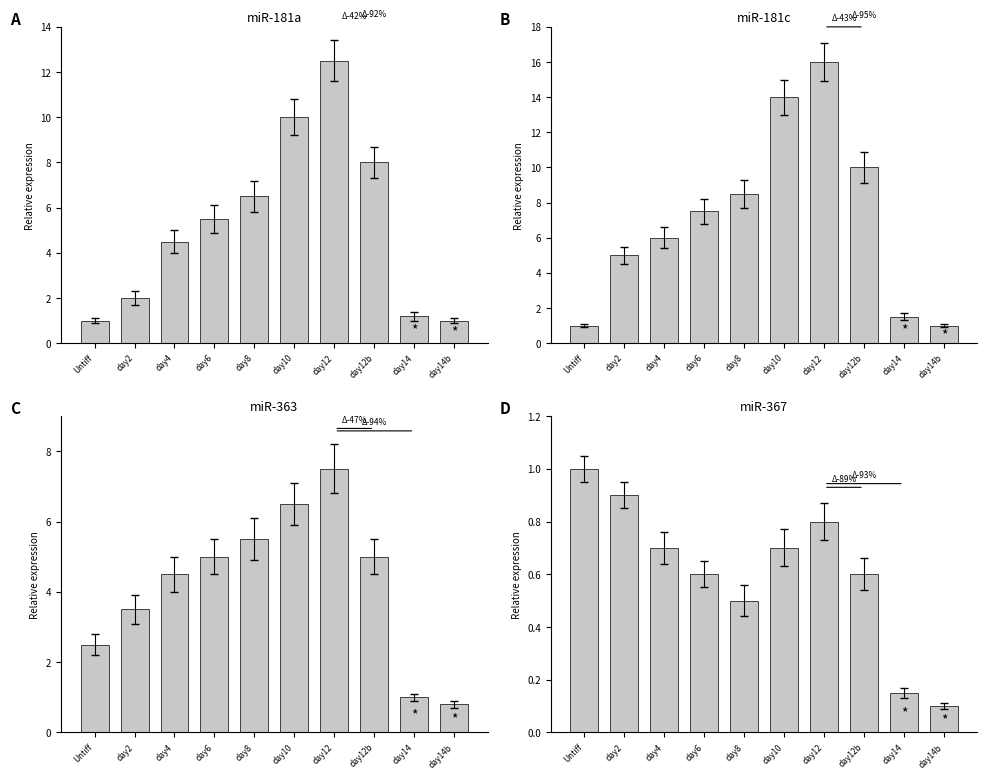

The chart shows a value of 0.6 at day6. True or false?

True